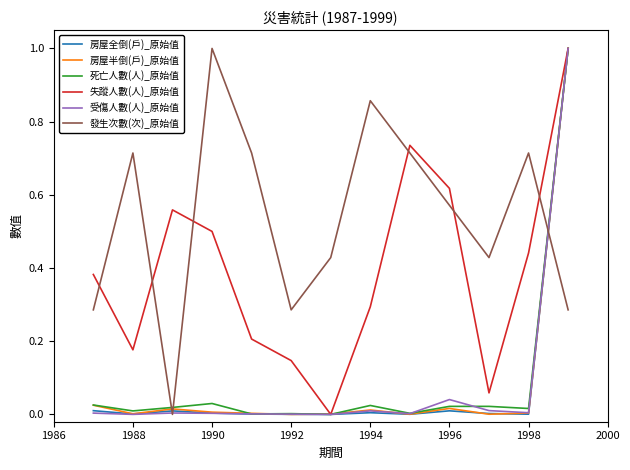

What is the maximum value shown in the chart?

1.0